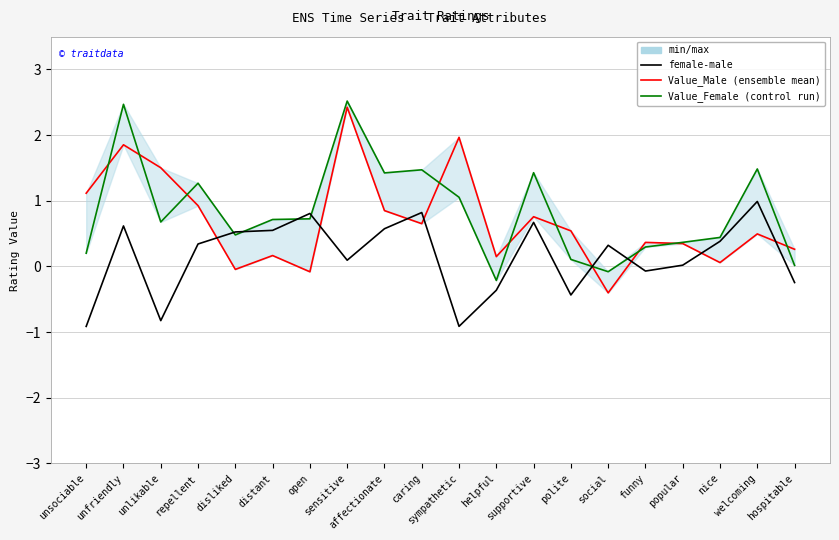

Is it true that Value_Female equals 0.8 at supportive?

False